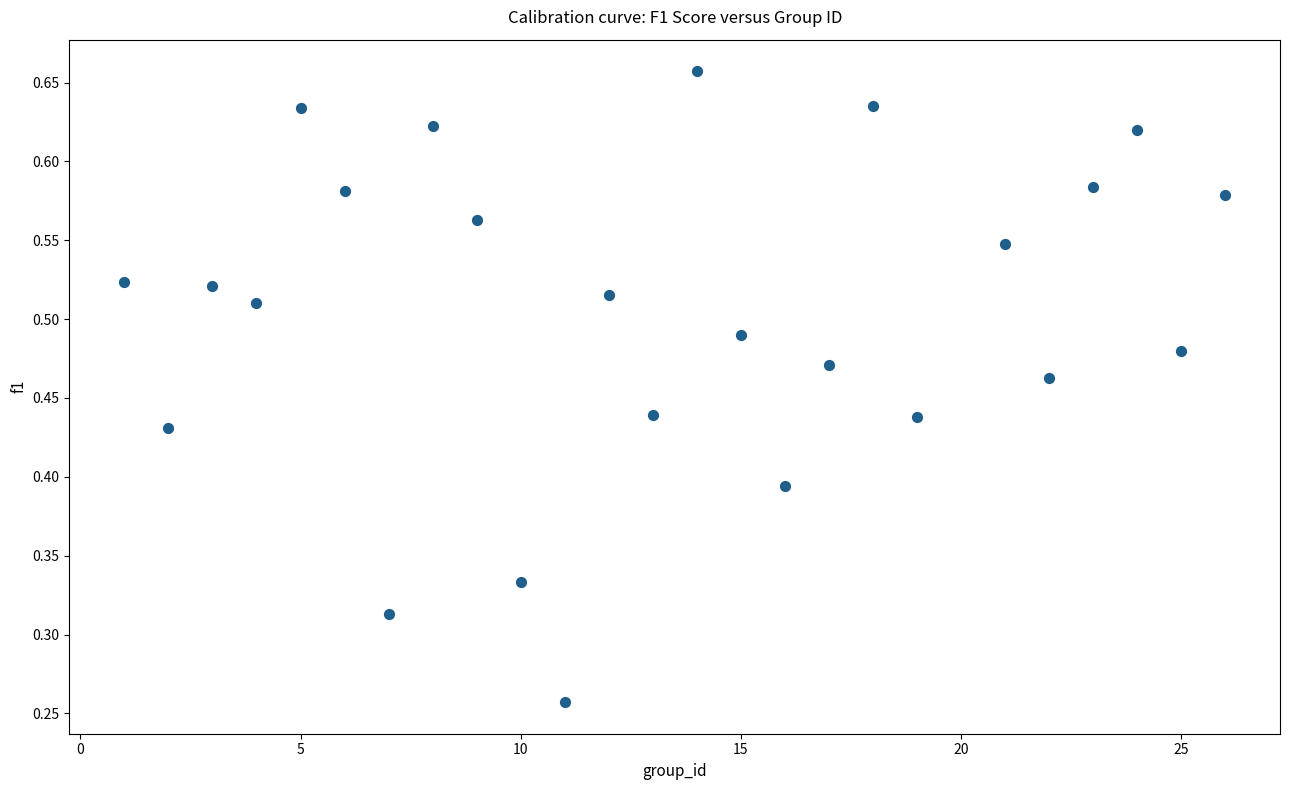

What is the range of X values (max minus min)?

25.0